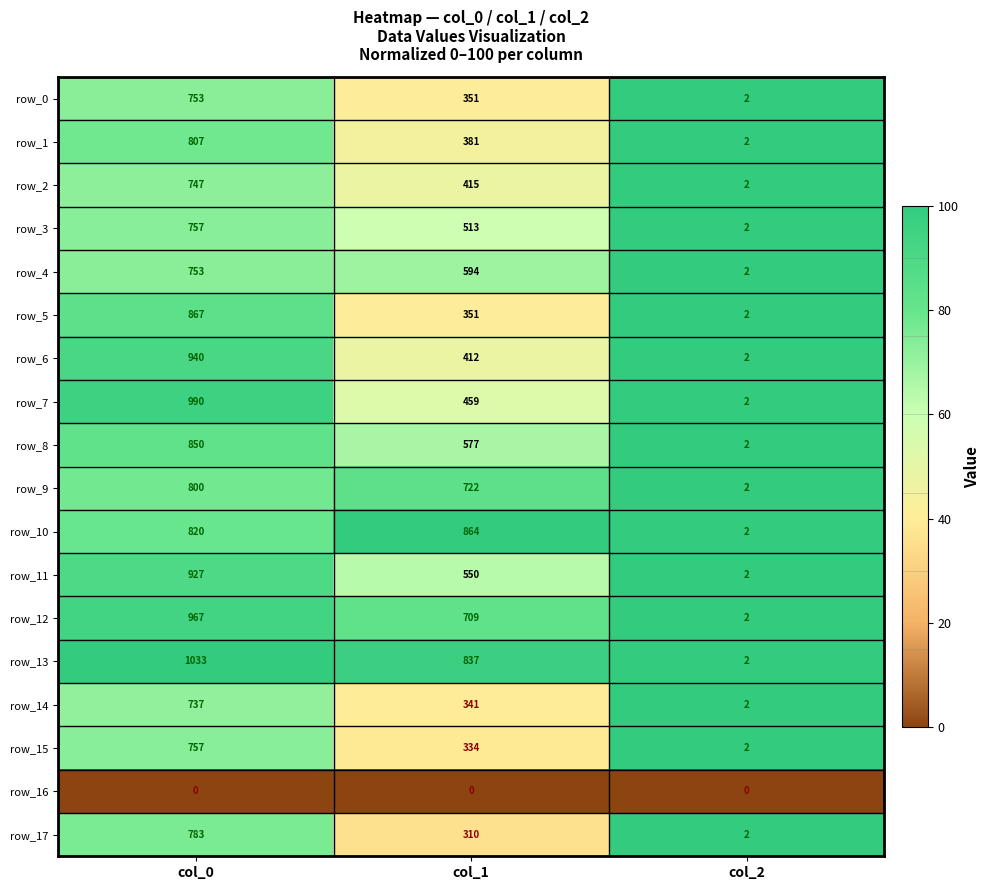

Which label corresponds to the largest value in the chart?

col_0